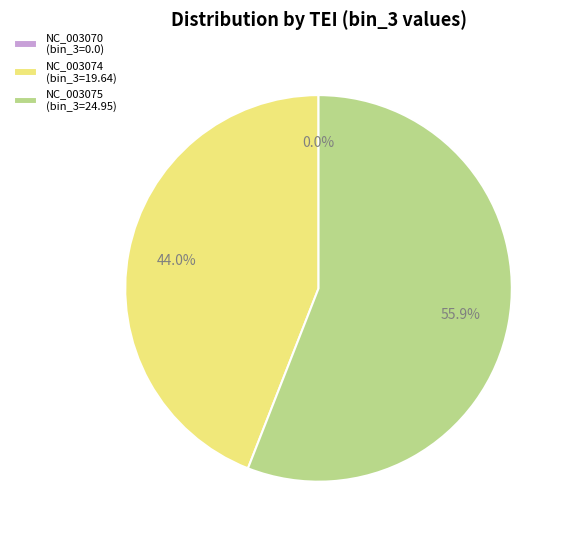

What portion of the pie excludes NC_003074 (bin_3=19.64)?

56.0%